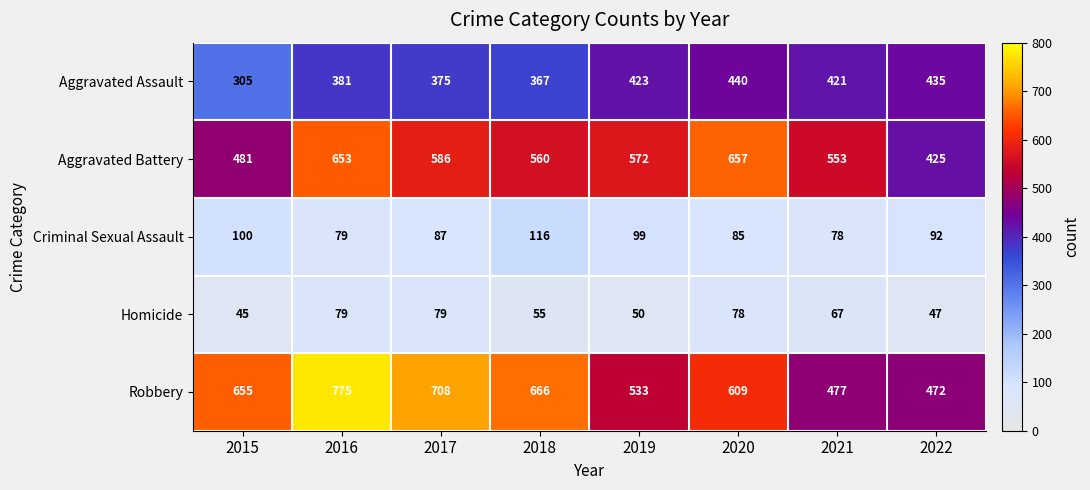

At 2019, list the series in order from smallest to largest.

Homicide, Criminal Sexual Assault, Aggravated Assault, Robbery, Aggravated Battery